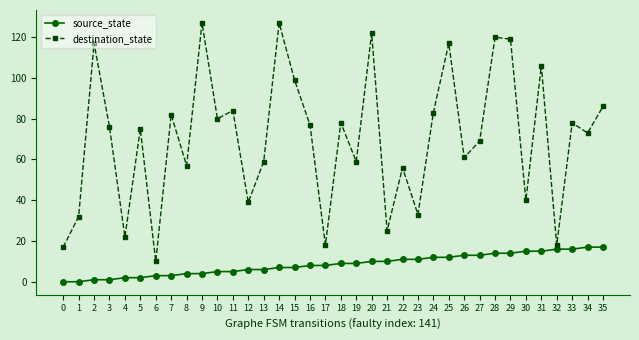

The value of destination_state at 18 is 137. True or false?

False